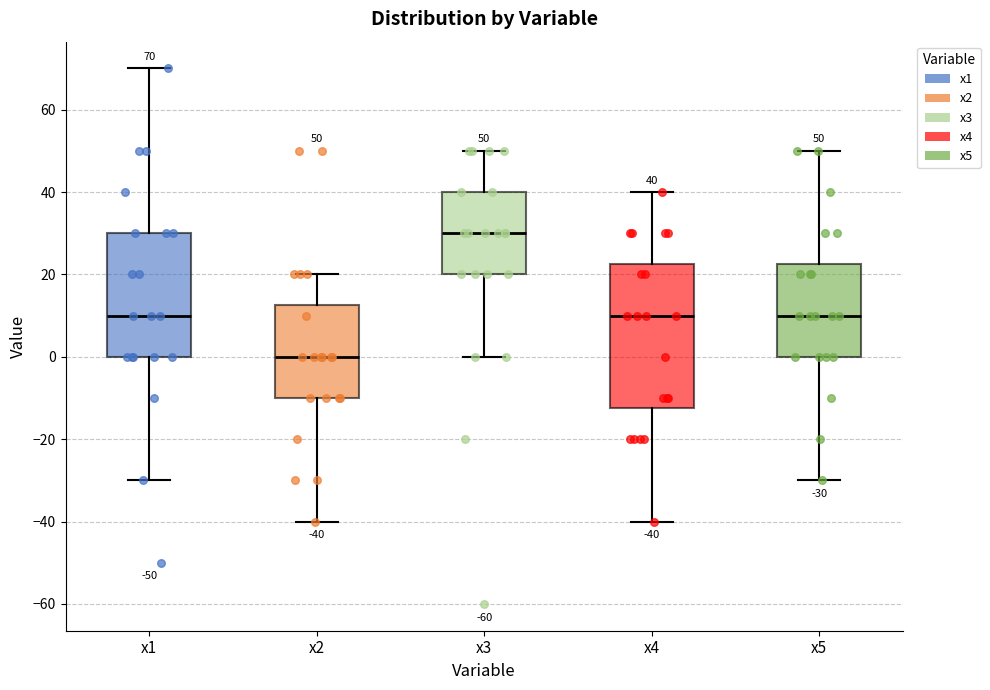

Which box's median line is the lowest?

x2